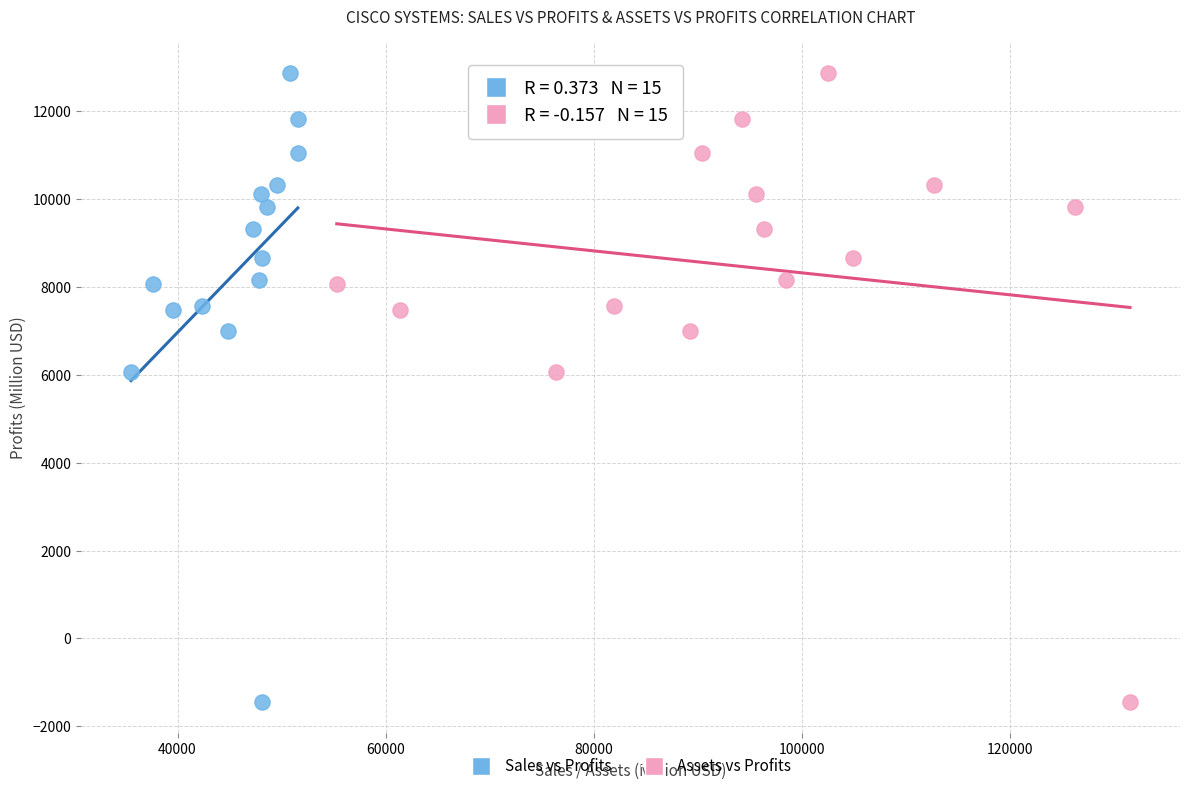

What are all the series names shown in the legend?

Sales vs Profits, Assets vs Profits